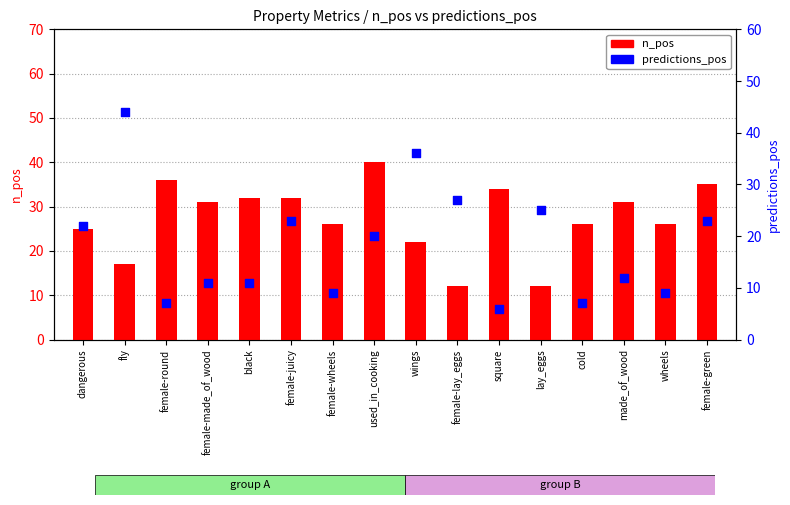

At which category is the sum across all series the highest?

fly